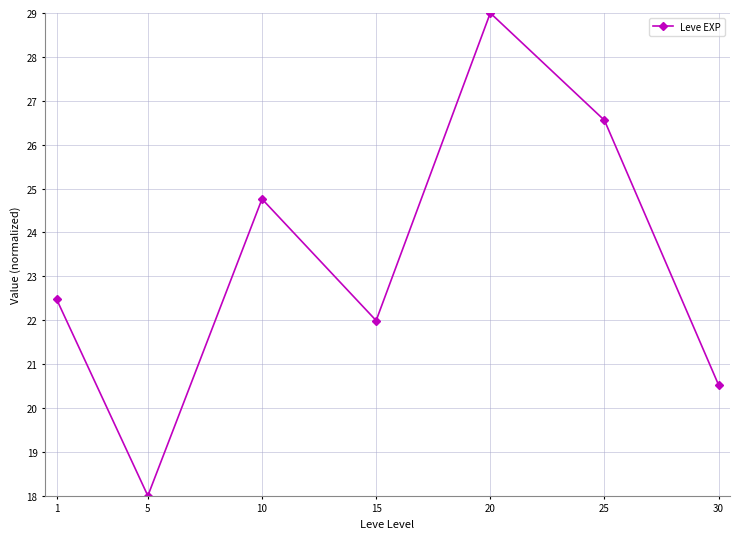

Approximately how many times larger is the value at 5 compared to 20?

0.6